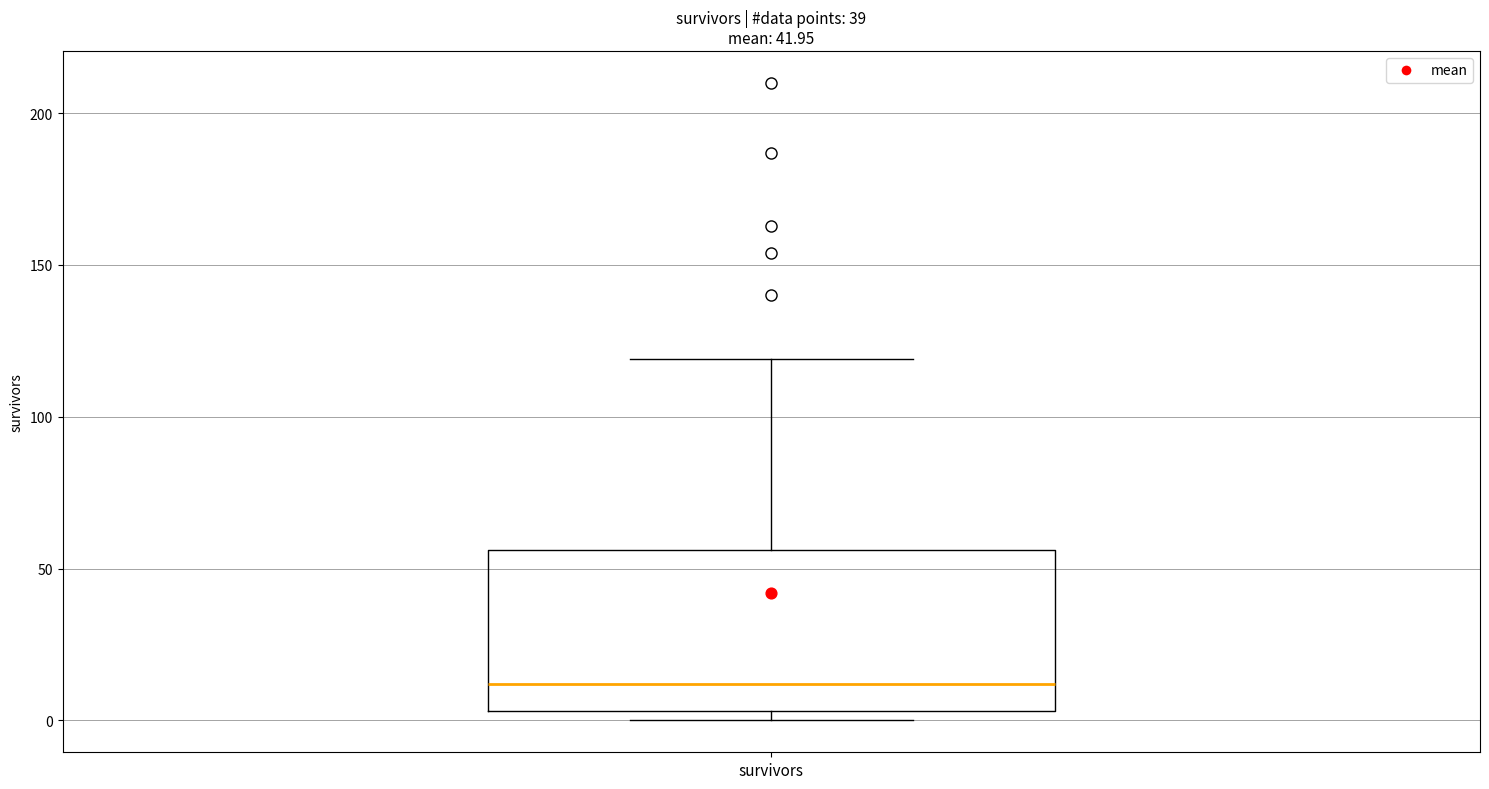

Read this box plot against the y-axis: the position of the median line, the range covered by the box, and the ends of both whiskers. The values are not printed on the chart, so give them approximately, as read against the axis.

median 10, box 5 to 55, whiskers 0 to 120